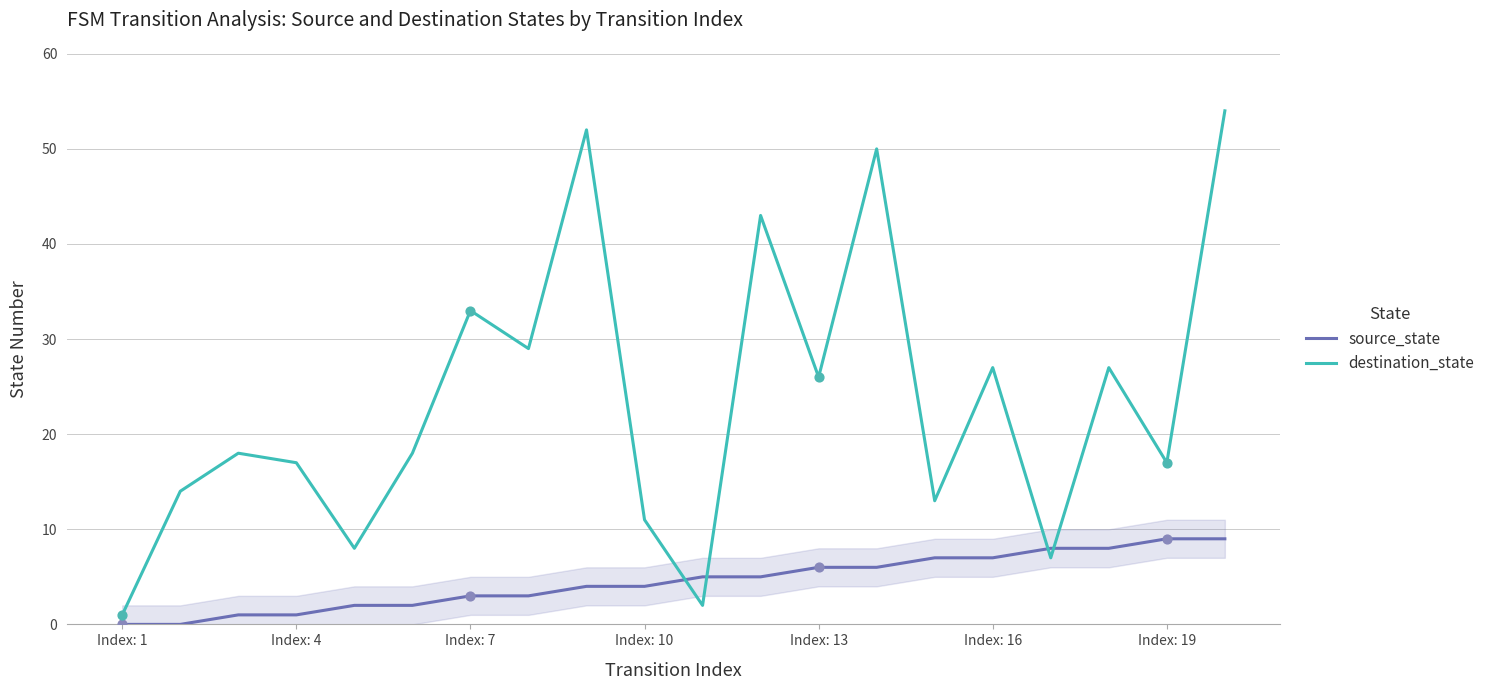

What are all the series names shown in the legend?

source_state, destination_state